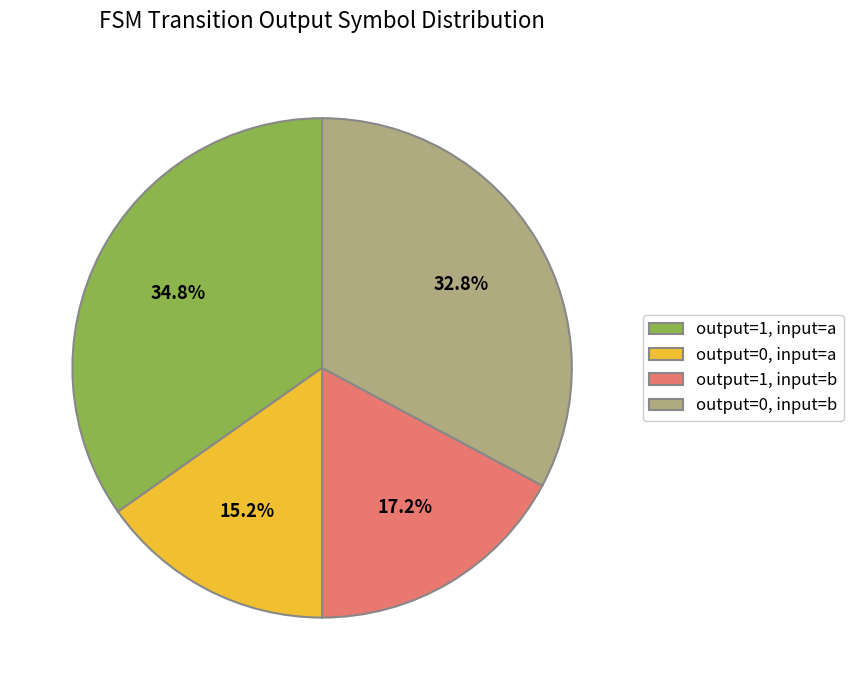

To the nearest percent, what is the average slice percentage?

25%